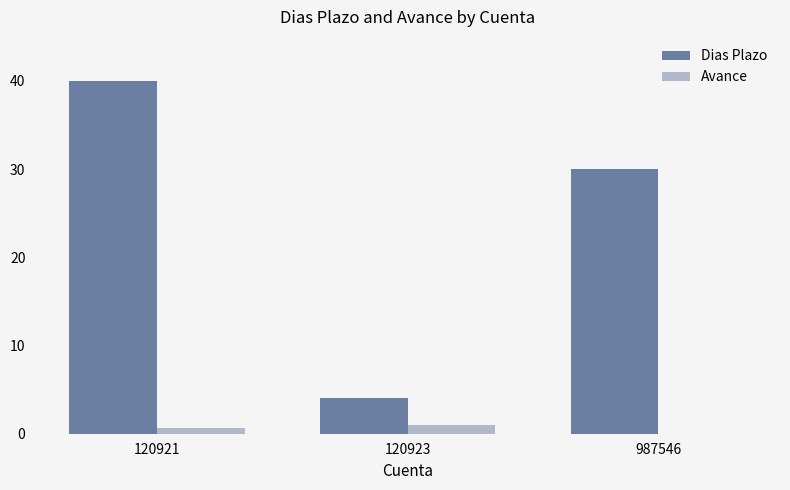

What are all the series names shown in the legend?

Dias Plazo, Avance